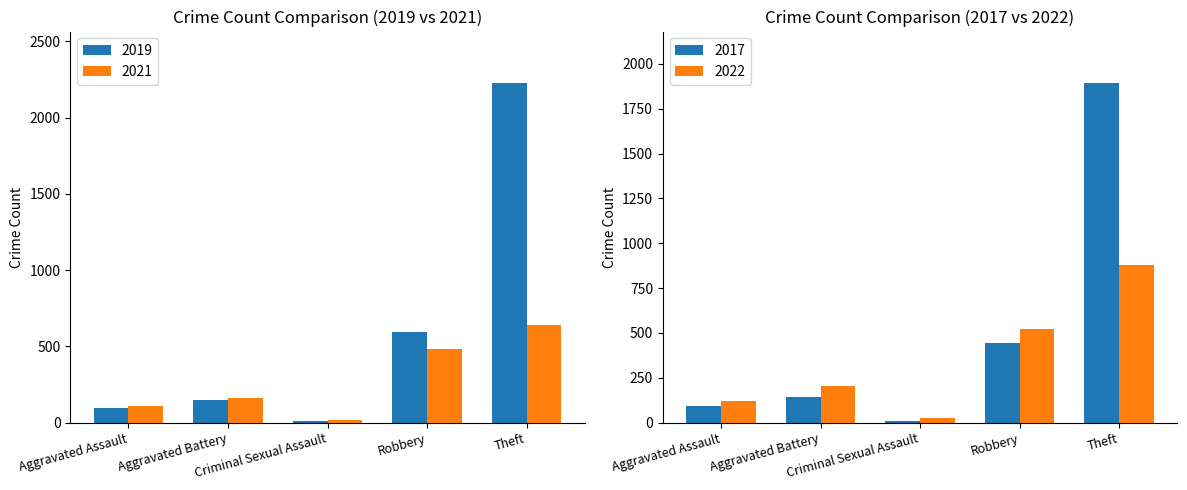

Which category has the highest value in the 2019 series?

Theft